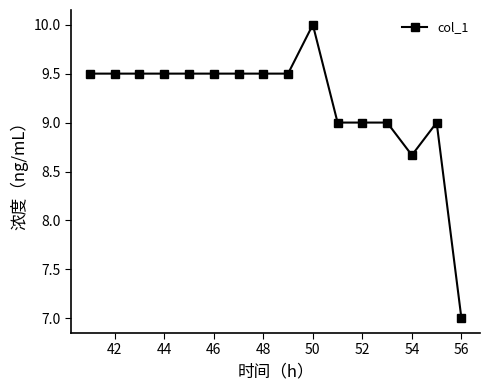

What is the value of the 12th point from the left?

9.0